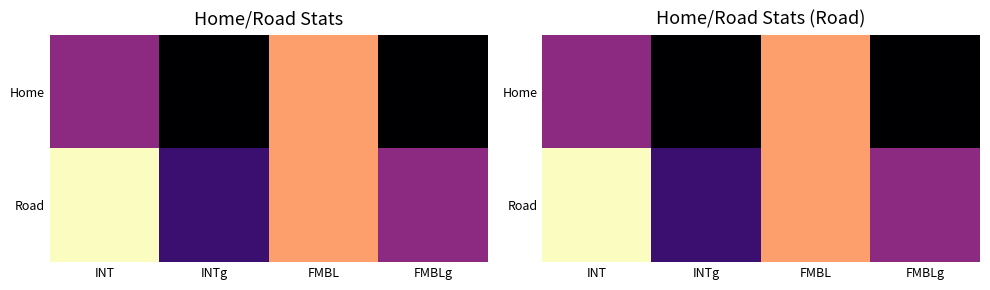

What is the sum of the Road values at FMBL and INTg?

9